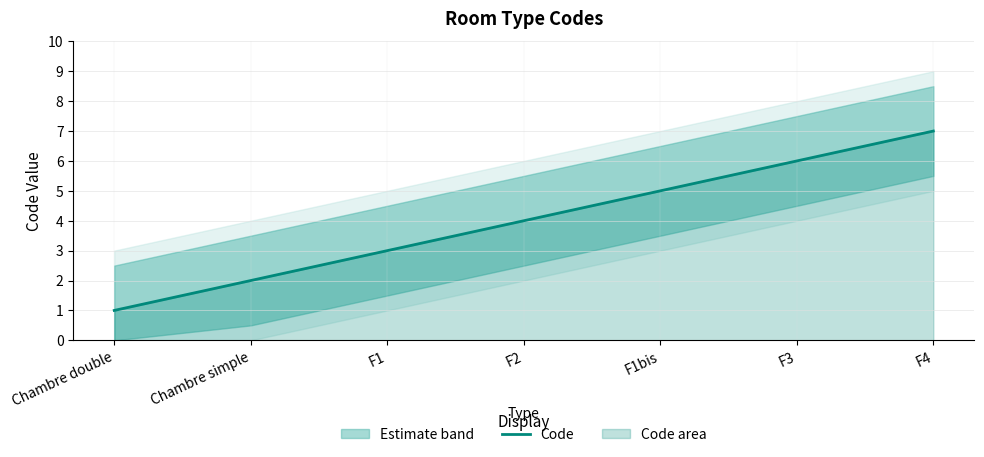

Which has a higher value, Chambre simple or F1bis?

F1bis